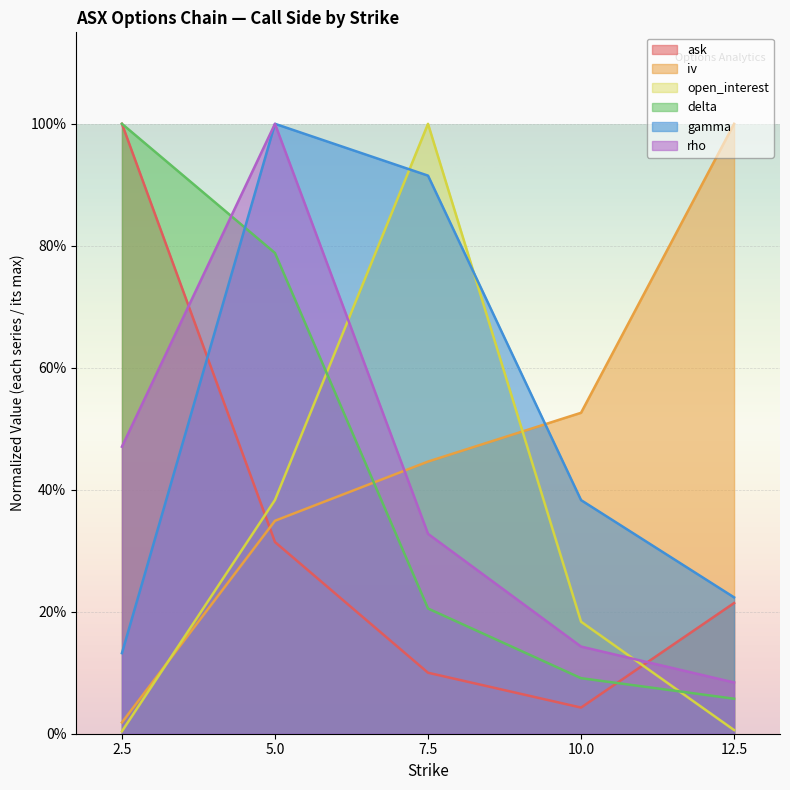

At which category does gamma reach its first local peak?

5.0